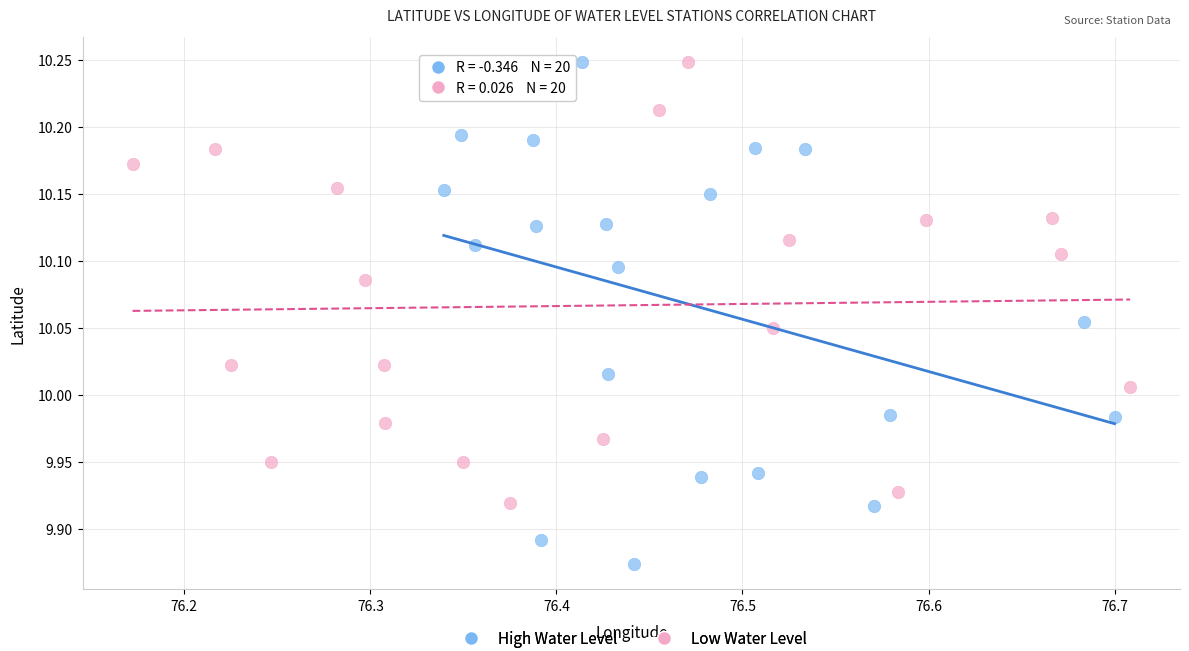

Which series has the widest spread of Y values?

High Water Level